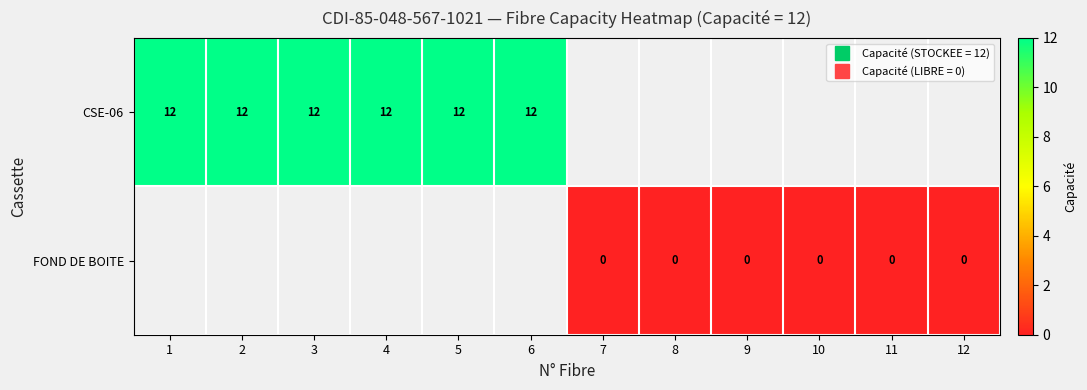

How many distinct data groups are displayed?

2